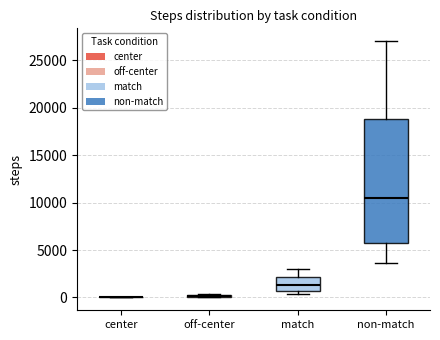

Reading left to right, transcribe this box plot: for each box, give where its median line is, the range the box spans, and where its two whiskers end, as read against the y-axis. The values are not printed on the chart, so give them approximately, as read against the axis.

center: box collapsed to a line at 0, whiskers 0 to 0
off-center: box collapsed to a line at 0, whiskers 0 to 500
match: median 1500, box 500 to 2000, whiskers 500 (just below the box's lower edge) to 3000
non-match: median 10500, box 6000 to 19000, whiskers 3500 to 27000